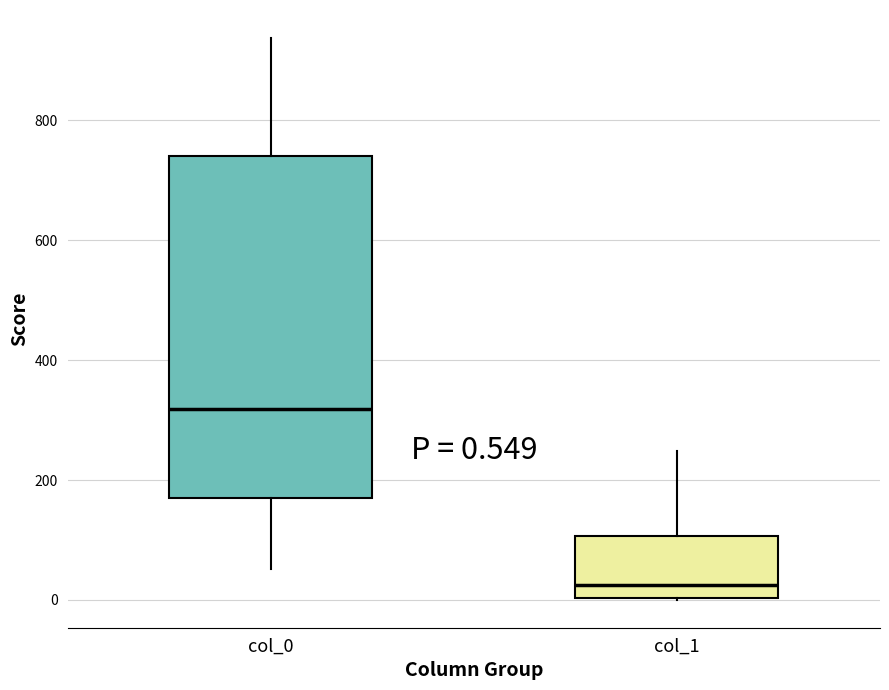

Which box has the lowest median line?

col_1